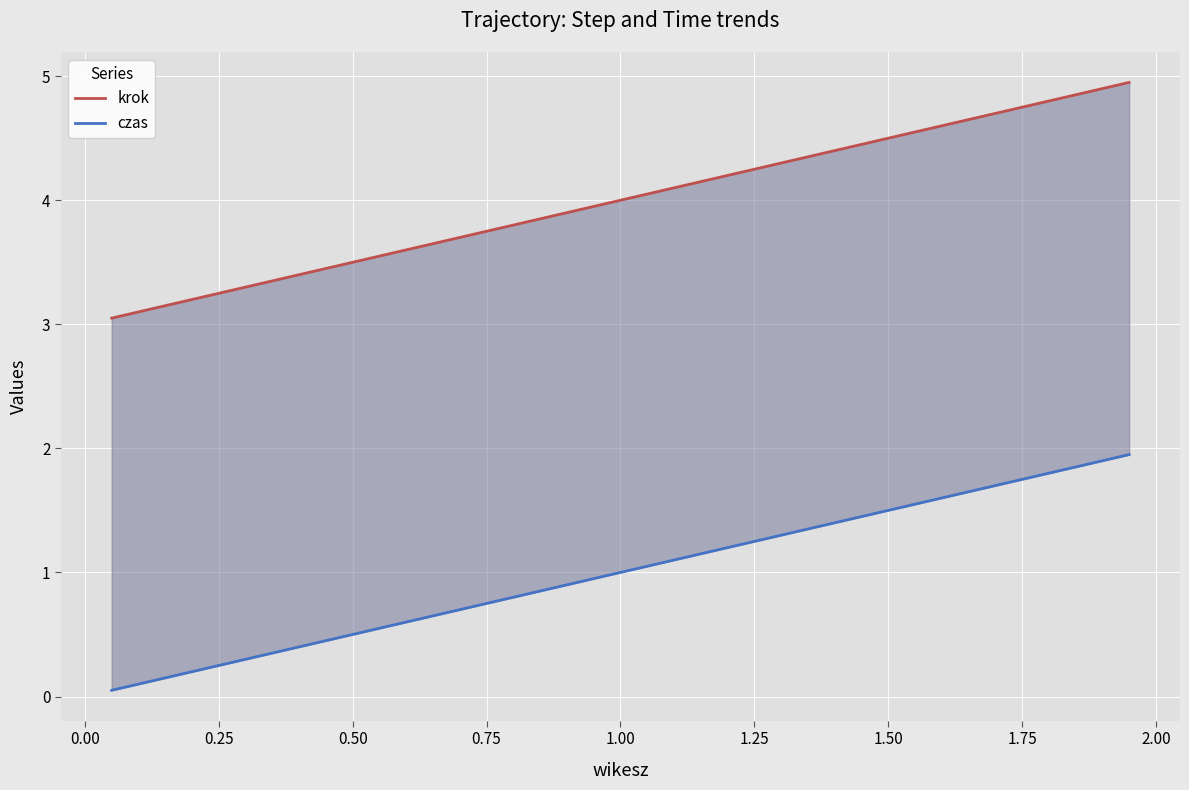

What is the difference between the maximum and minimum values in the krok series?

1.9